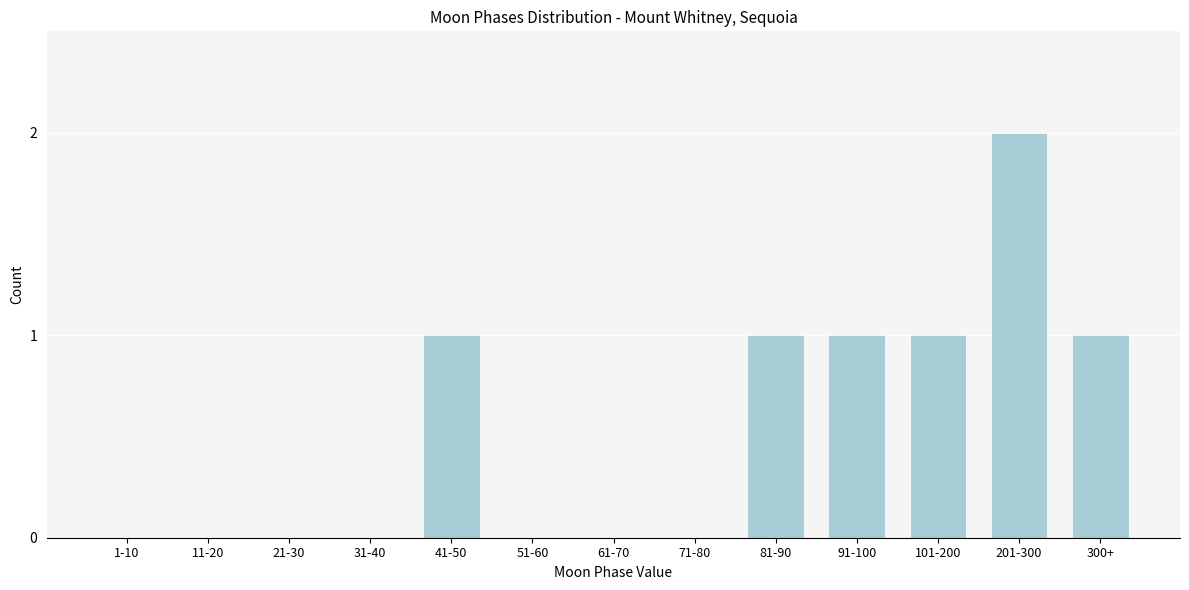

Reading right to left, extract all data points from this chart.

300+=1	201-300=2	101-200=1	91-100=1	81-90=1	71-80=0	61-70=0	51-60=0	41-50=1	31-40=0	21-30=0	11-20=0	1-10=0